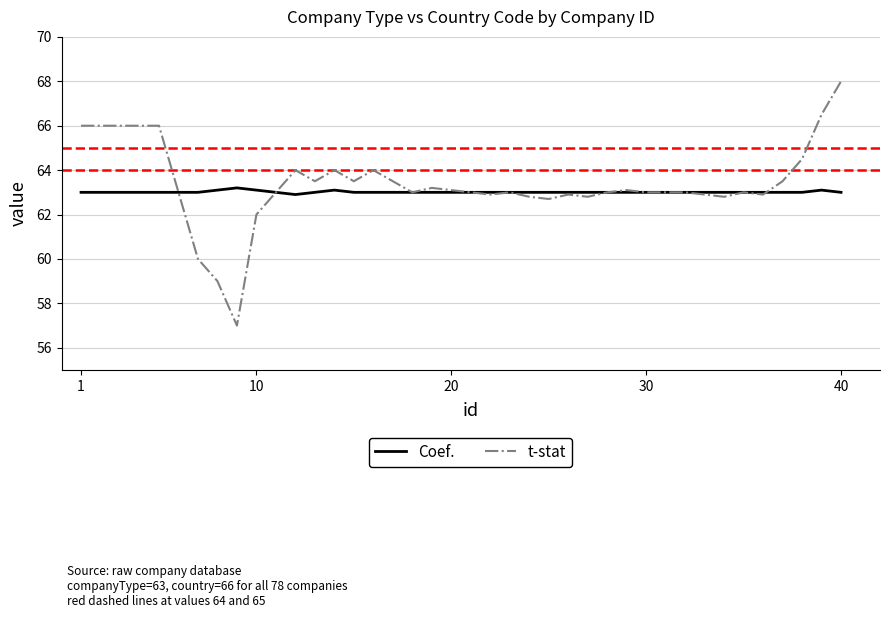

Which series has the largest range (max minus min)?

t-stat